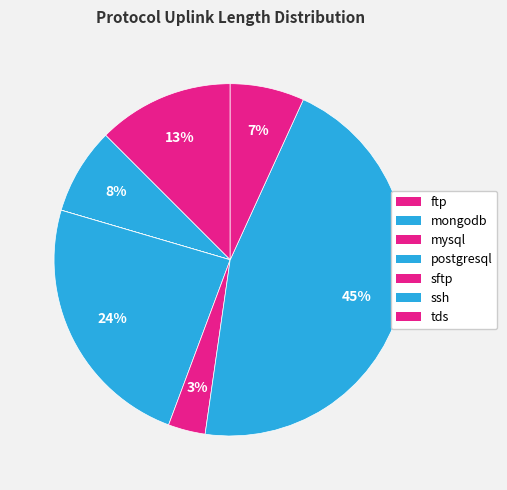

Does tds represent more than half of the total?

No